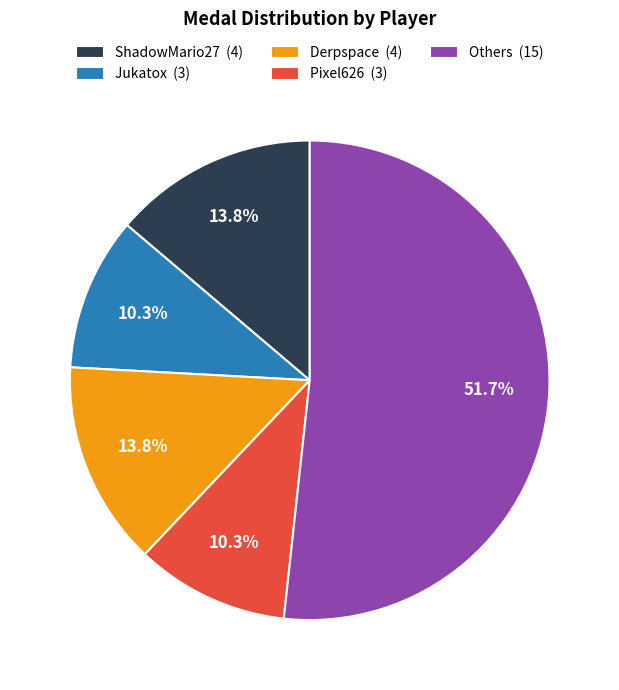

Count the number of slices in the pie.

5